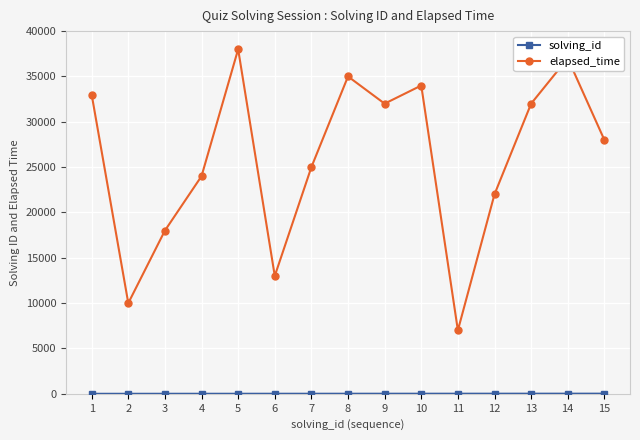

Which series has the widest spread of values?

elapsed_time